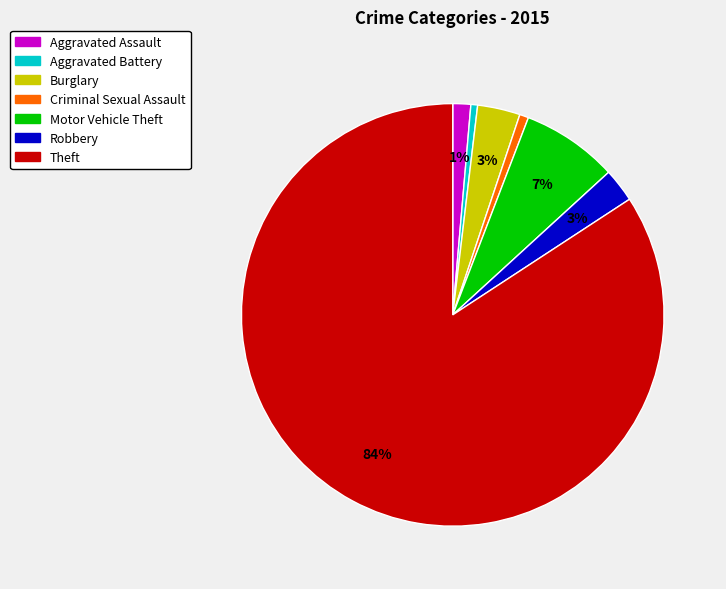

To the nearest percent, what portion does Aggravated Battery represent?

1%